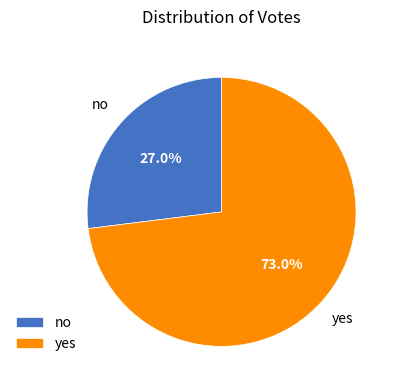

To the nearest percent, what portion does yes represent?

73%